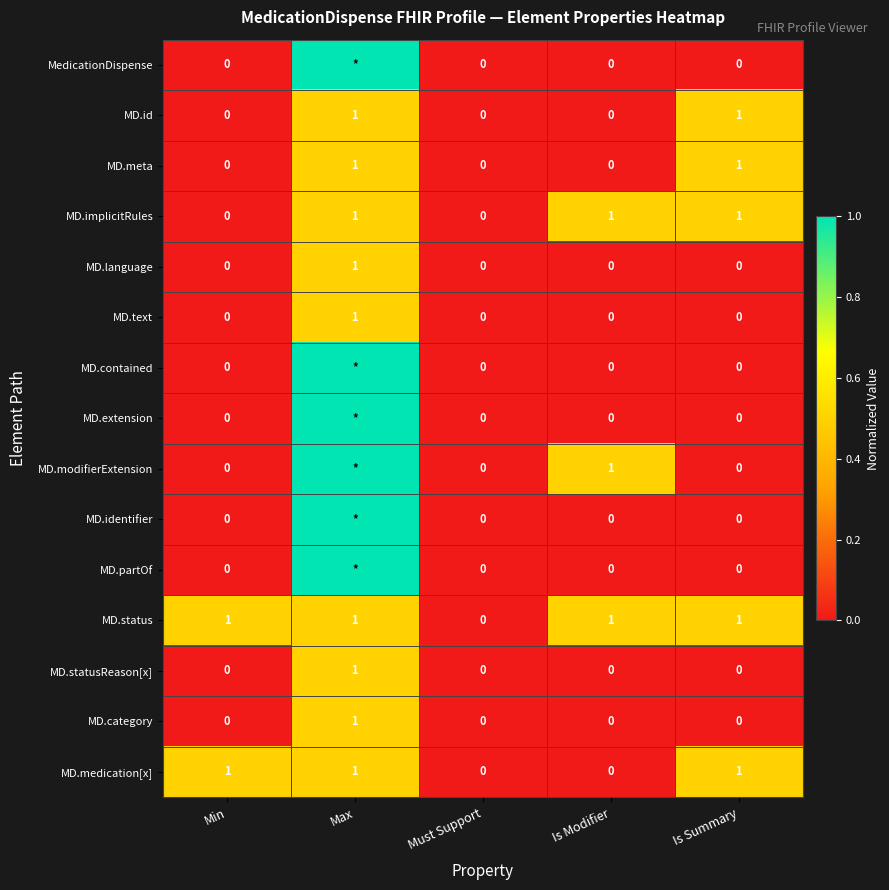

Is the value of MD.category at Must Support greater than the value of MD.id at Max?

No